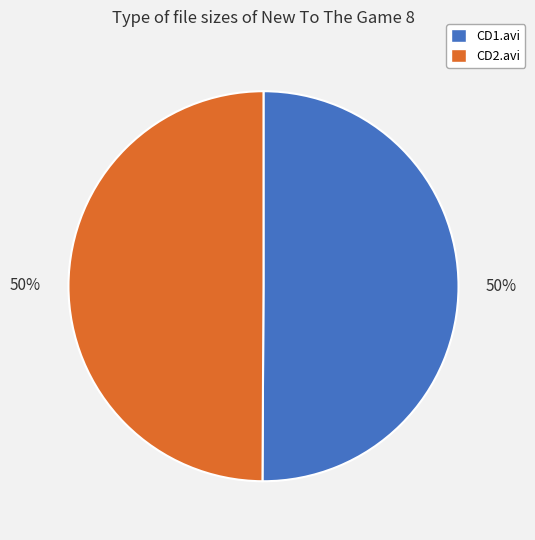

True or false: CD1.avi accounts for 50% of the total.

True